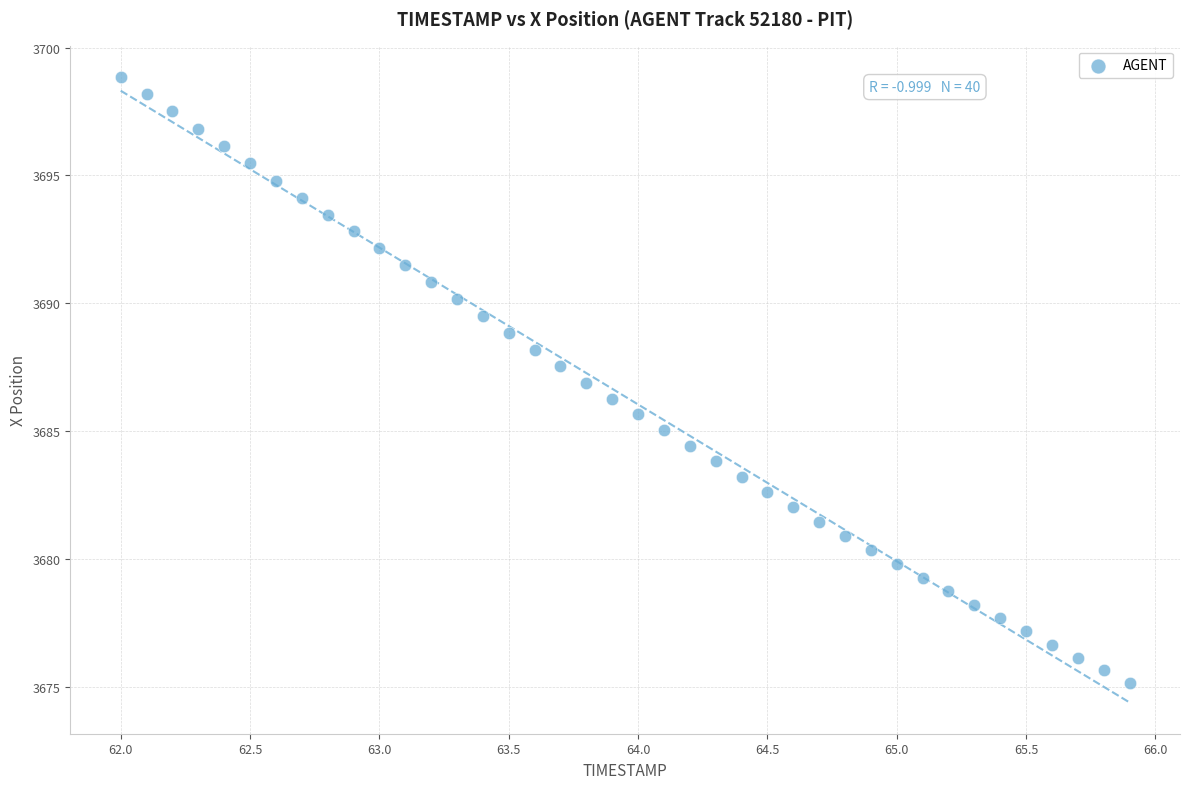

What is the range of Y values (max minus min)?

23.7